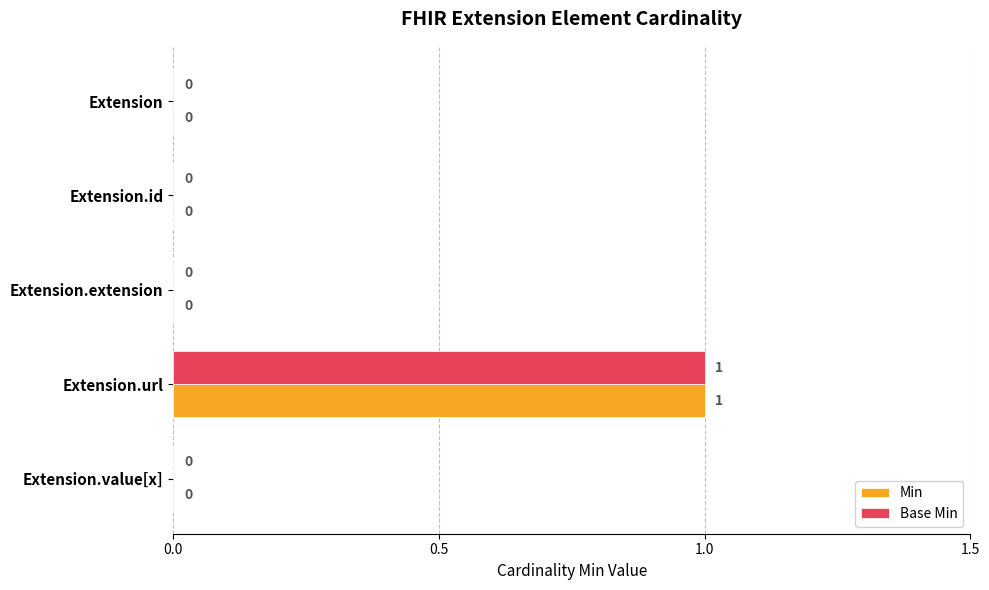

Is it true that Base Min equals 0 at Extension.value[x]?

True